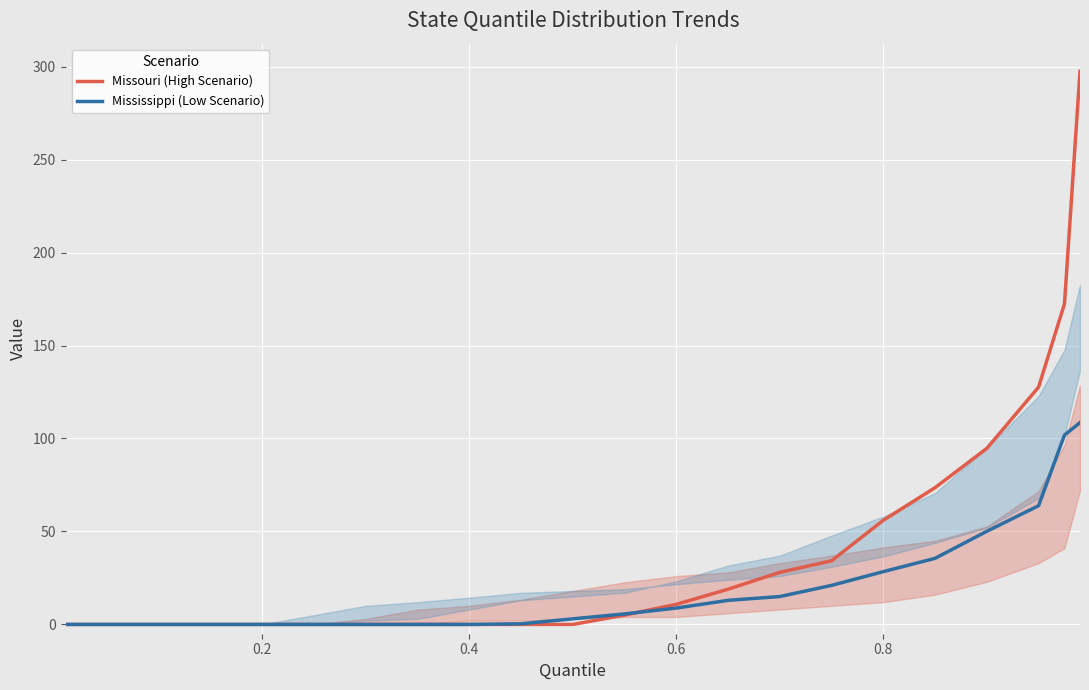

How many values in Missouri (High Scenario) are above zero?

12